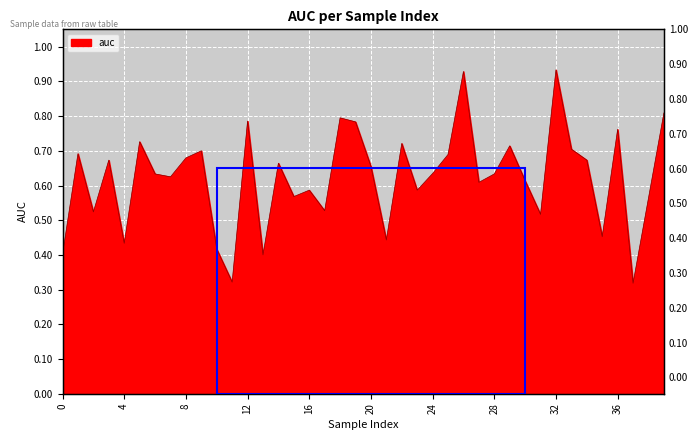

How many points are lower than both their immediate neighbors (excluding endpoints)?

13